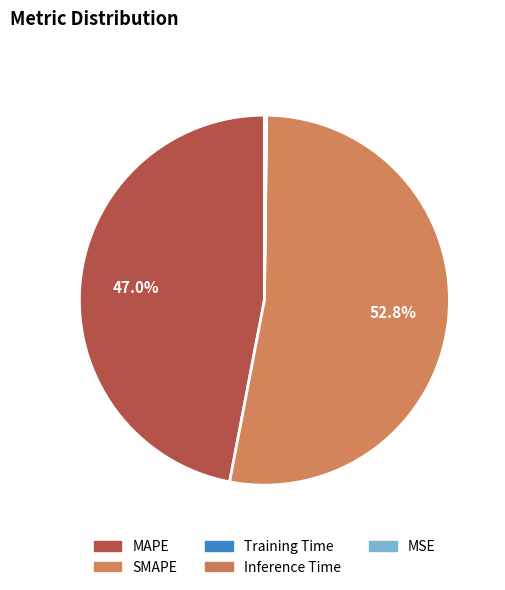

Which category has the smallest portion of the pie?

MSE